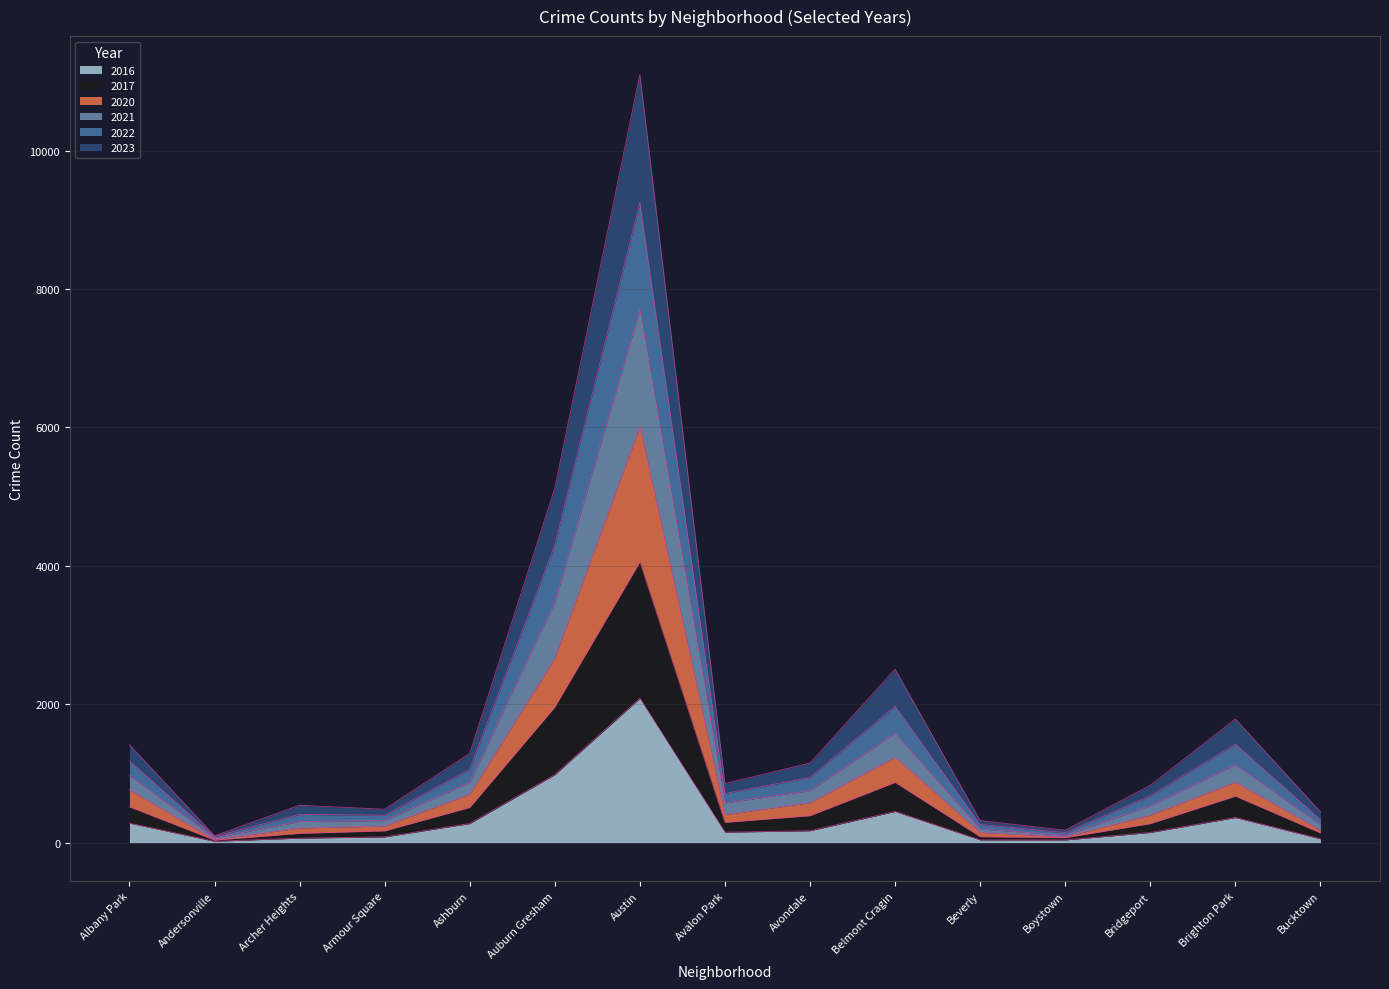

At which category is the sum across all series the highest?

Austin